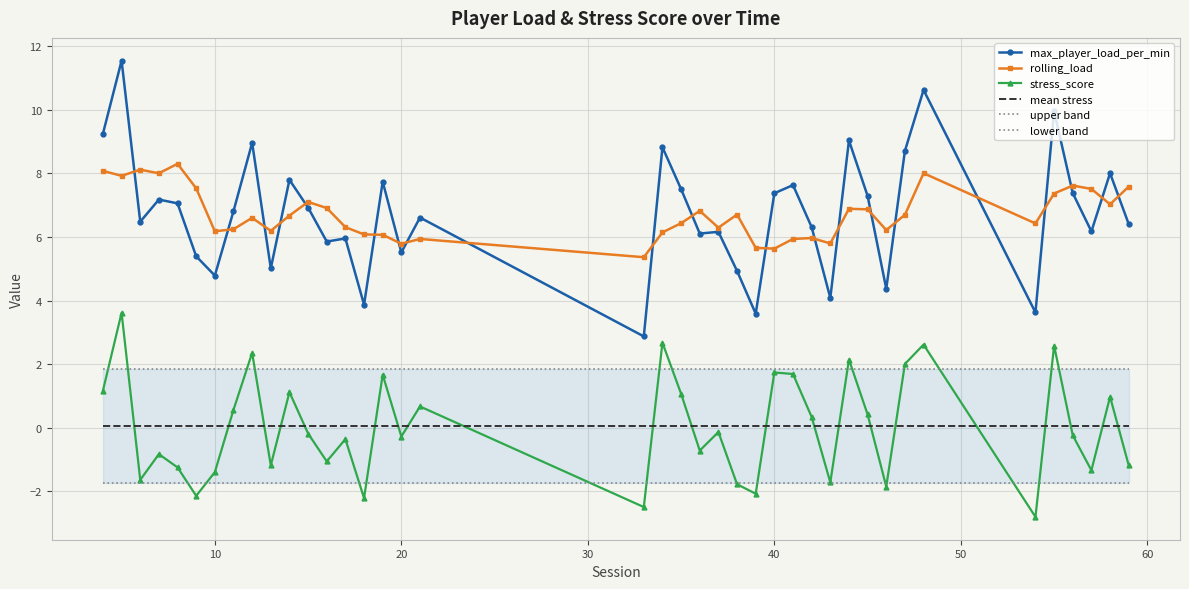

What is the highest value of the max_player_load_per_min series?

11.5